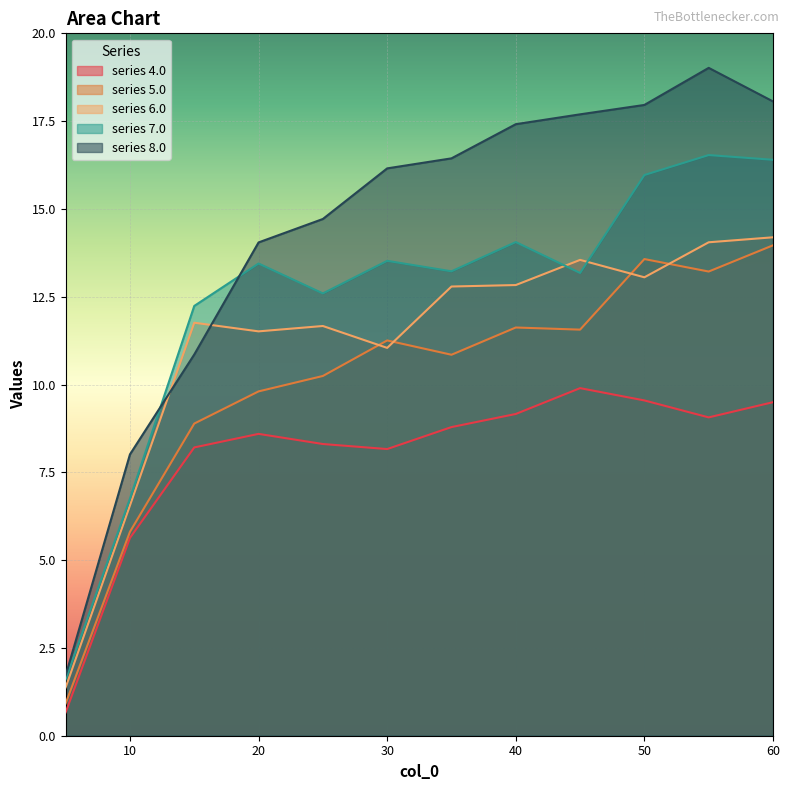

Rank the series at 8 from highest to lowest value.

8.0, 6.0, 7.0, 5.0, 4.0